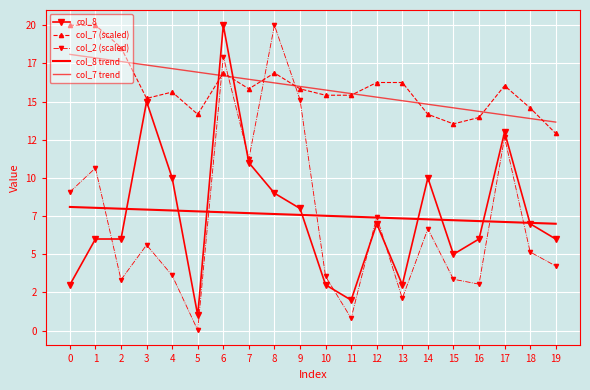

What is the average value of the col_7 (scaled) series?

15.9